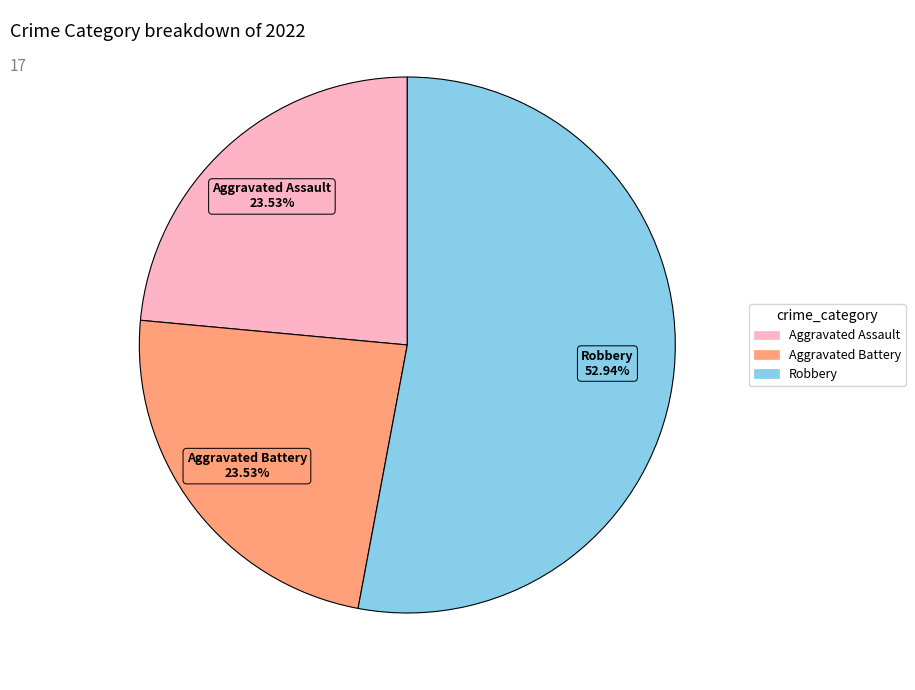

Is there a majority slice in this chart?

Yes